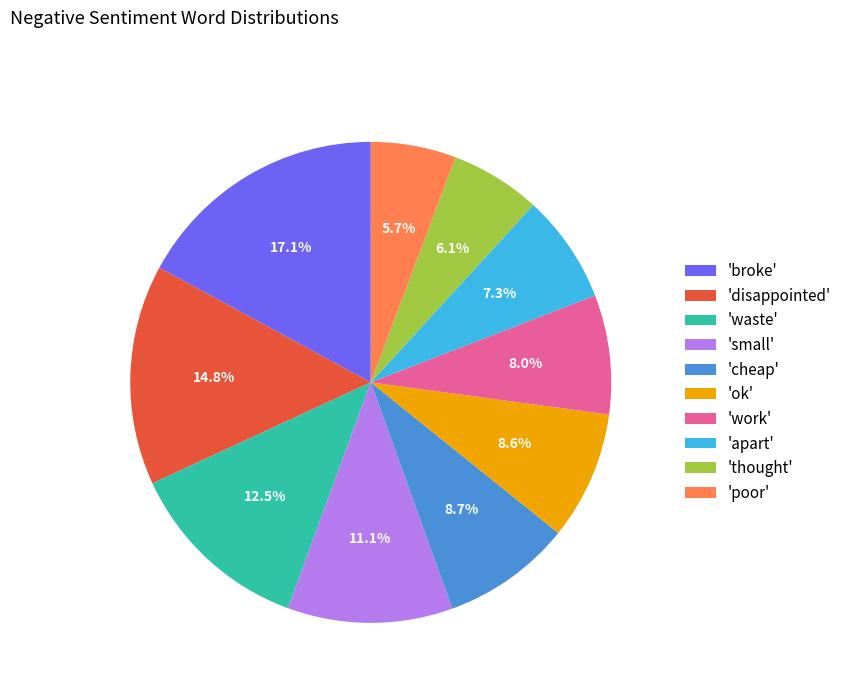

Approximately how many times larger is the value at 'thought' compared to 'broke'?

0.4